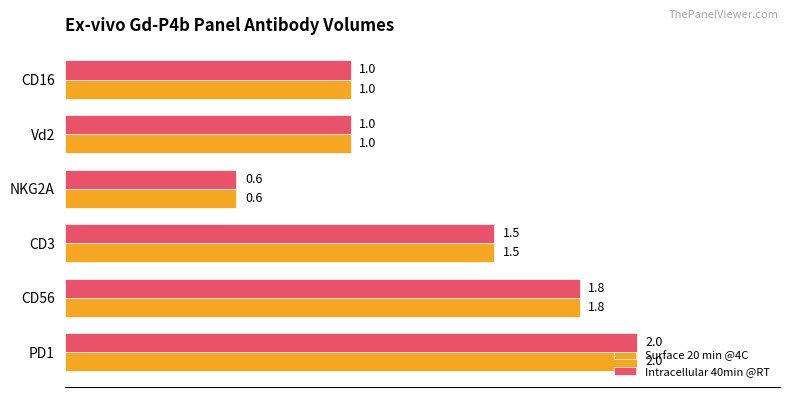

What value does the Intracellular 40min @RT series have at NKG2A?

0.6